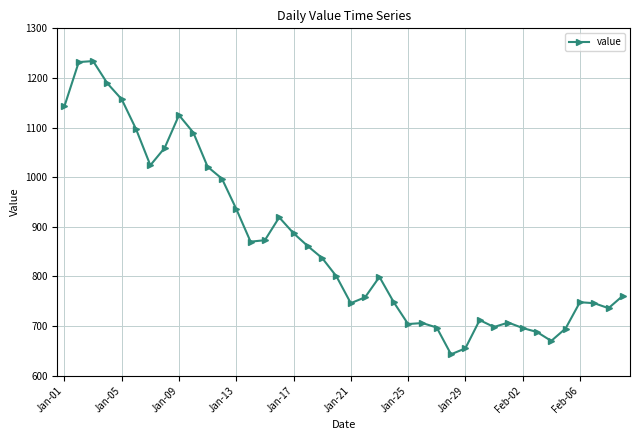

What is the difference between the maximum and second lowest values?

579